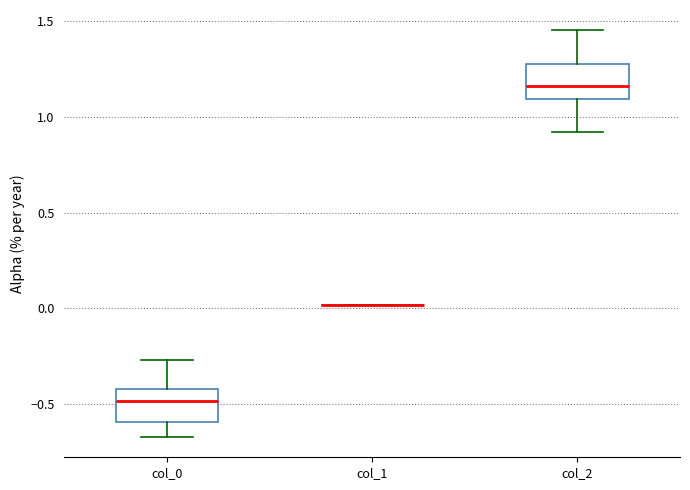

Where does the median line of the box for col_0 sit on the y-axis? The values are not printed on the chart, so give them approximately, as read against the axis.

-0.50